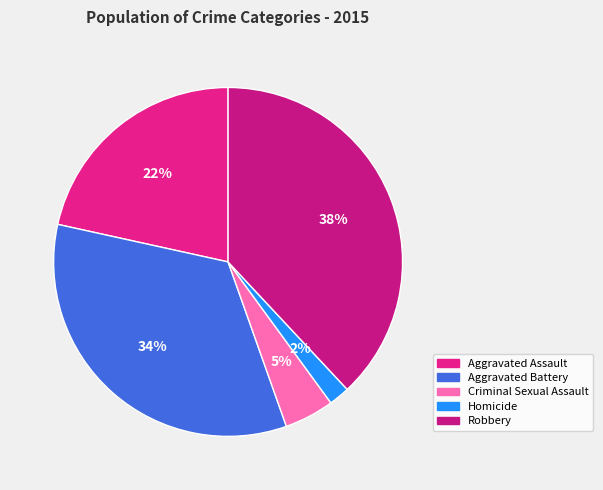

How many segments does this pie chart have?

5